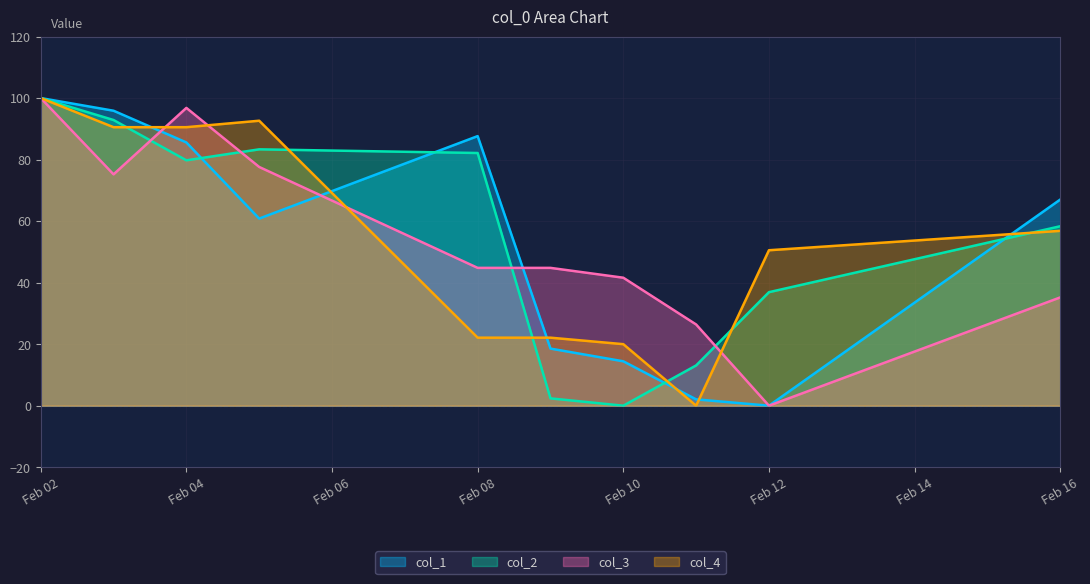

What is the highest value of the col_1 series?

100.0